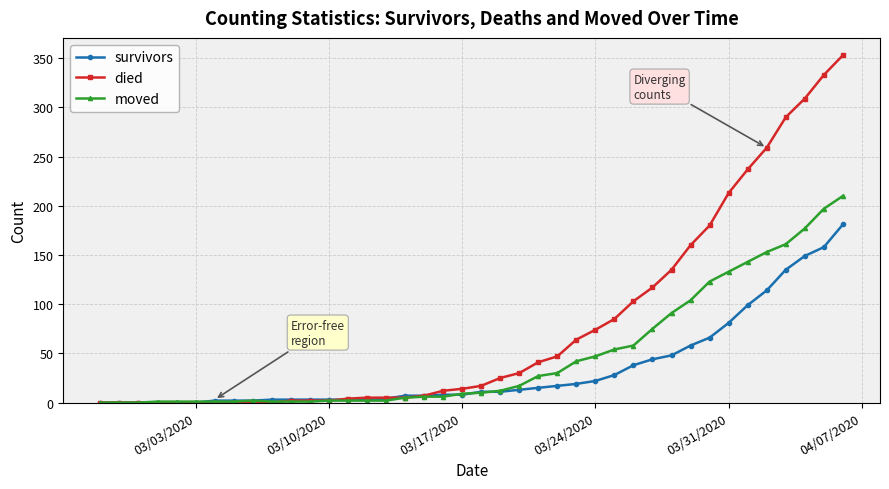

Which series has the widest spread of values?

died